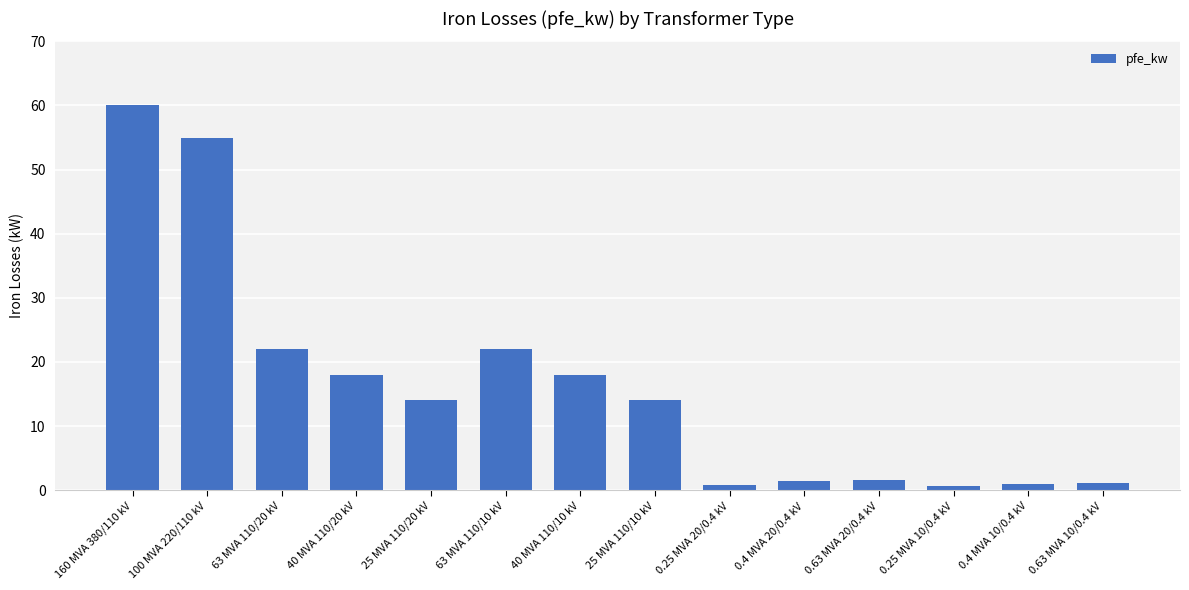

What is the average value?

16.4